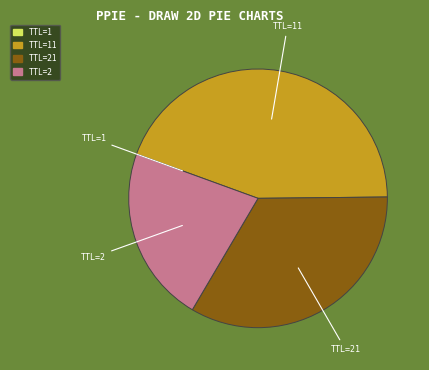

Is there a majority slice in this chart?

No